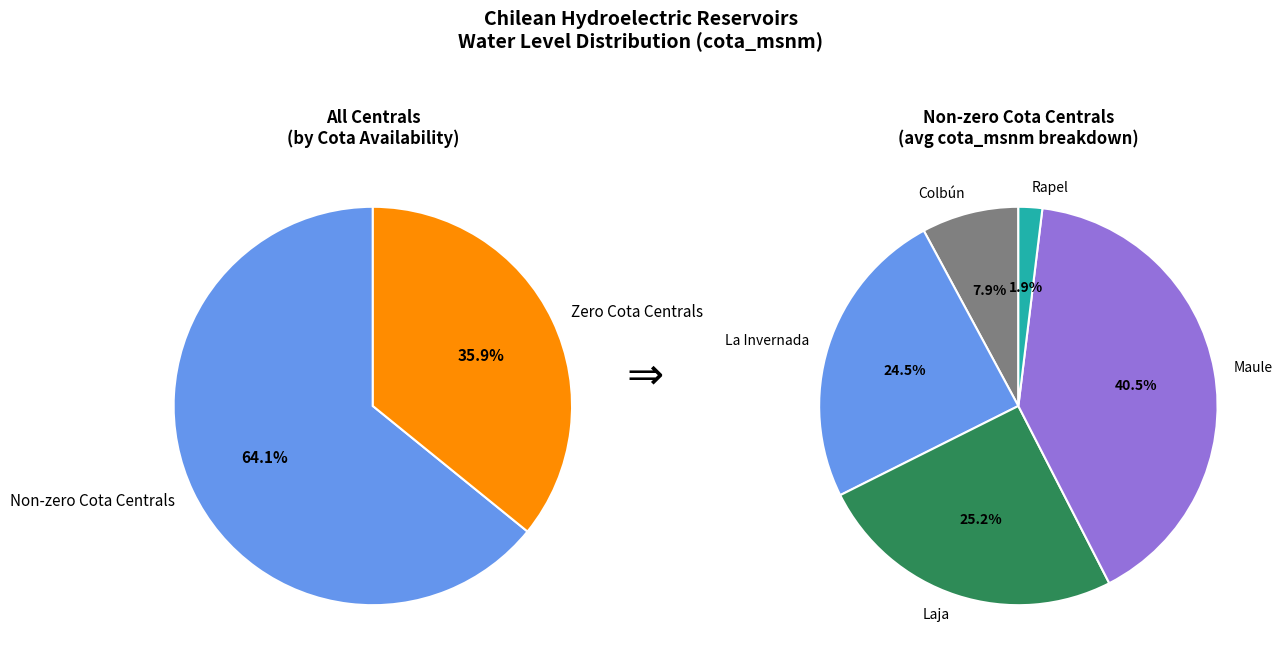

Is there a majority slice in this chart?

No